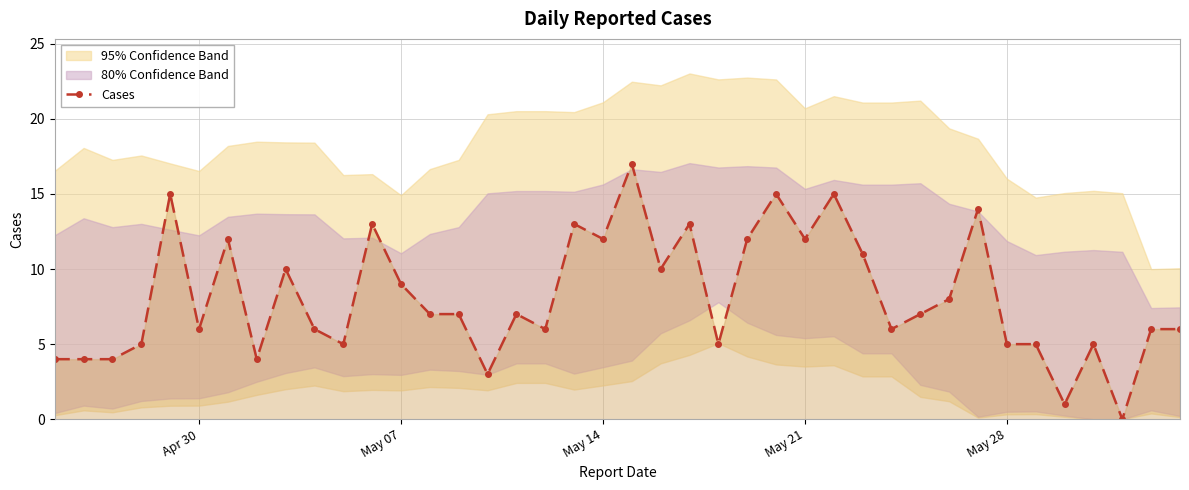

True or false: Cases has a value of 18 at May 21.

False